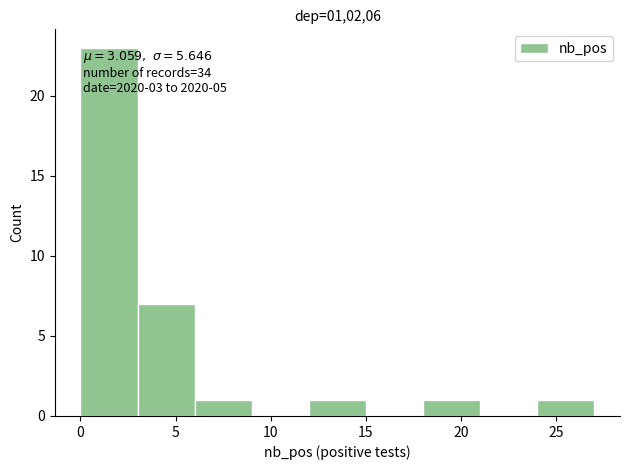

Over which range of the x-axis is the bar tallest?

0 to 3